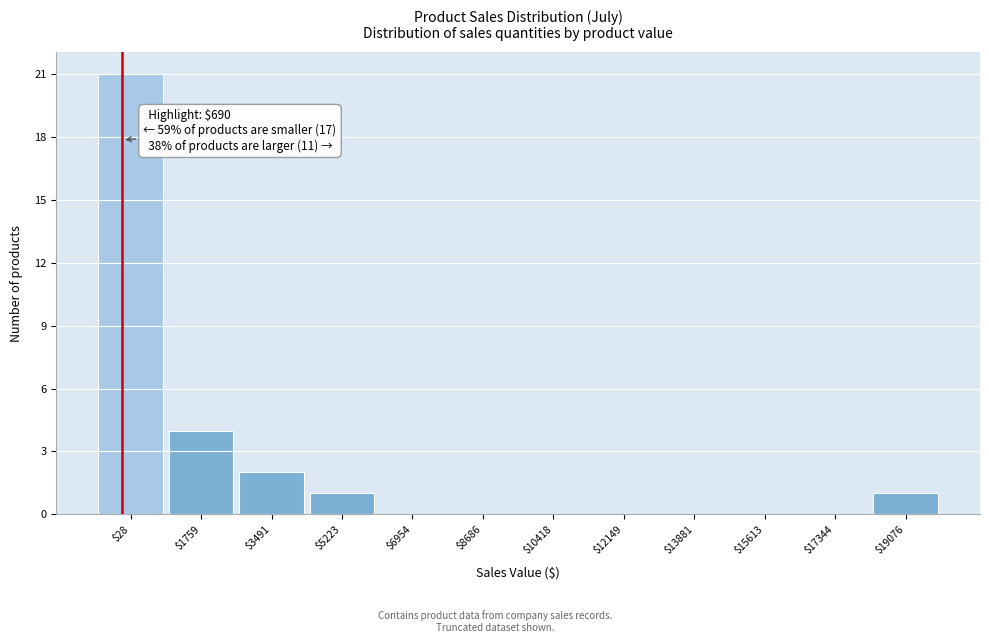

The chart shows a value of 8 at $28. True or false?

False